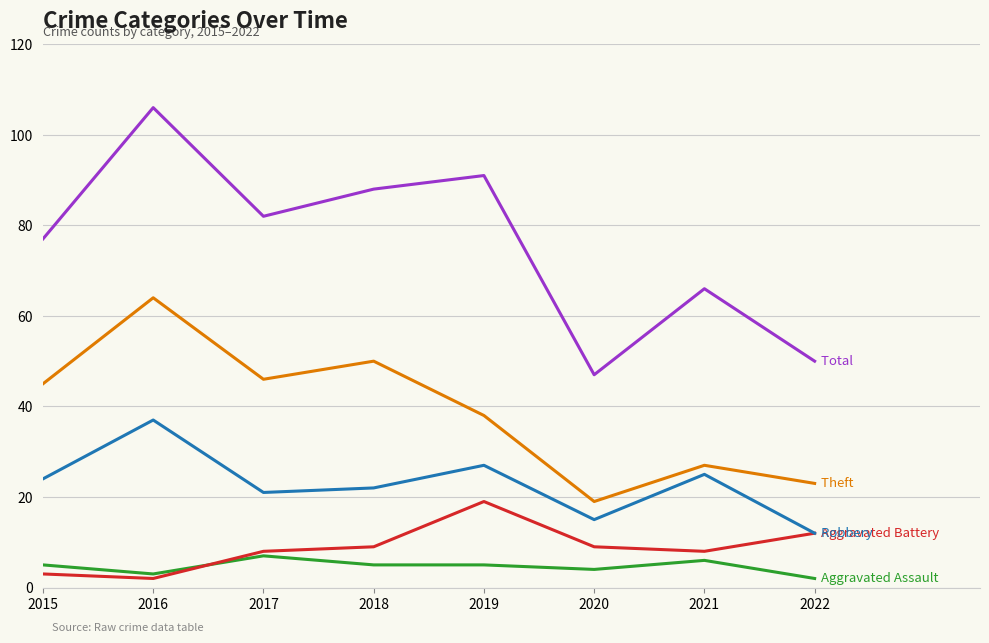

How many lines are shown in the chart?

5